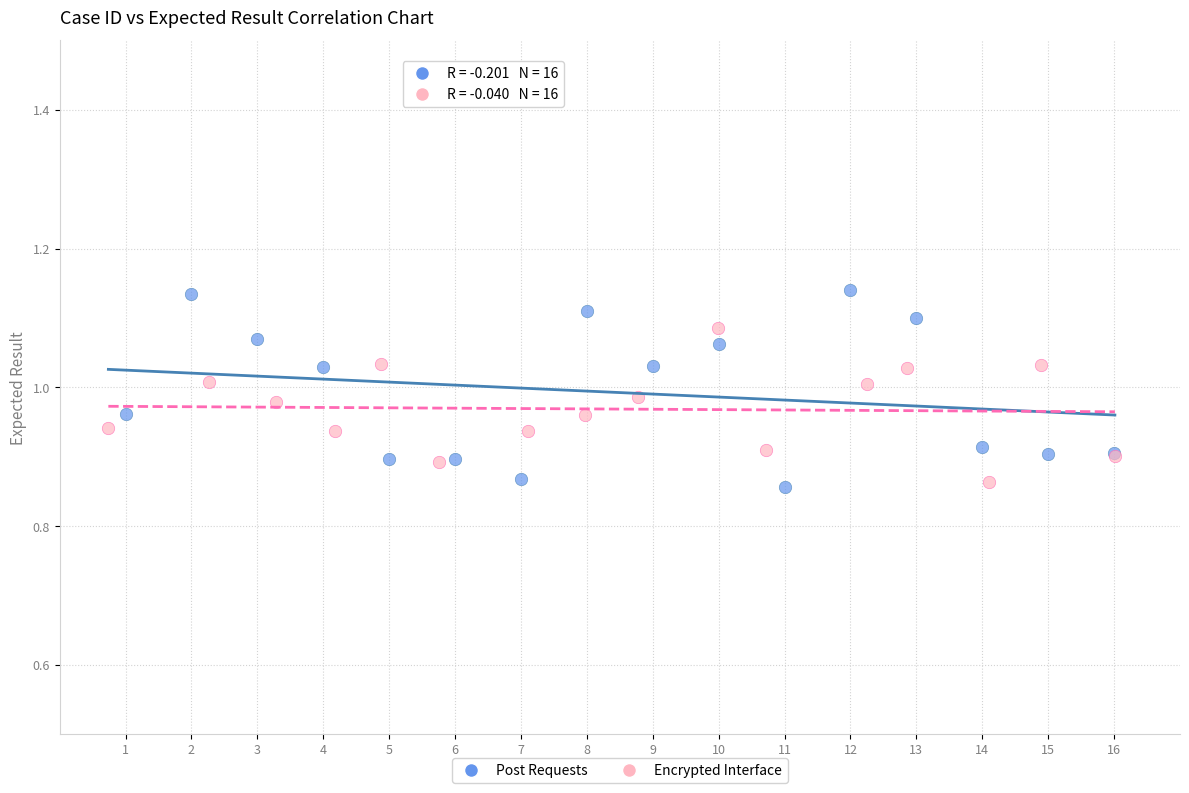

Which series reaches the maximum Y coordinate?

Post Requests